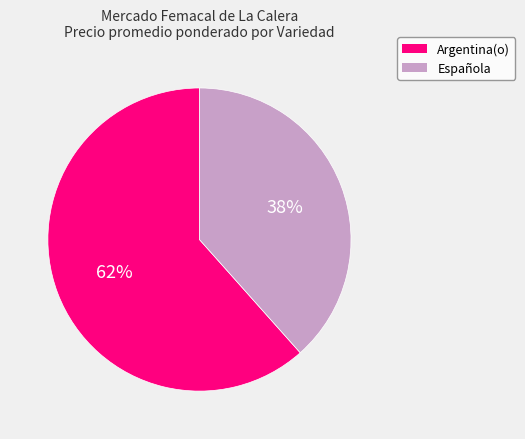

How many slices are in this pie chart?

2